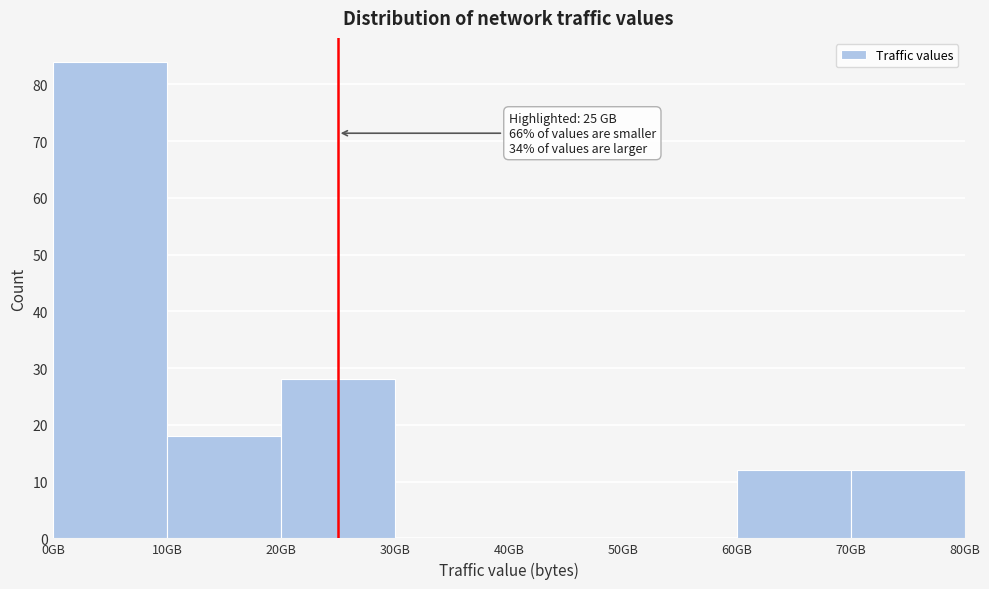

Over which range of the x-axis is the bar tallest?

0 to 10